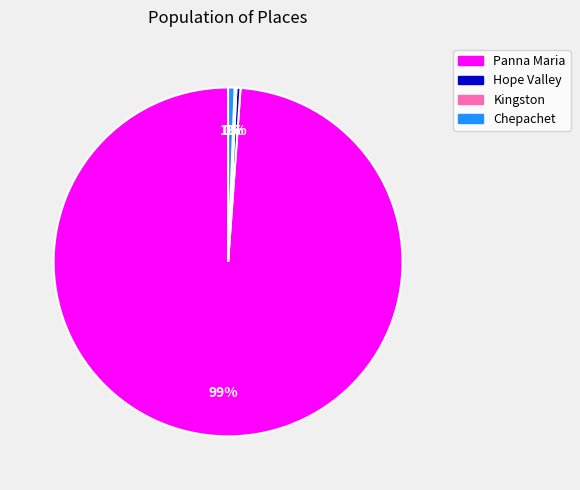

To the nearest percent, what is the difference between the Chepachet and Panna Maria slice percentages?

98%